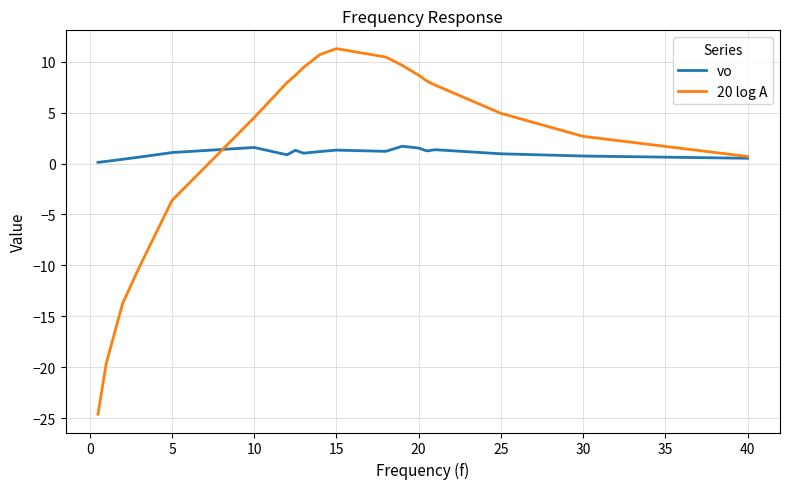

Rank the series by their maximum value, from lowest to highest.

vo, 20 log A